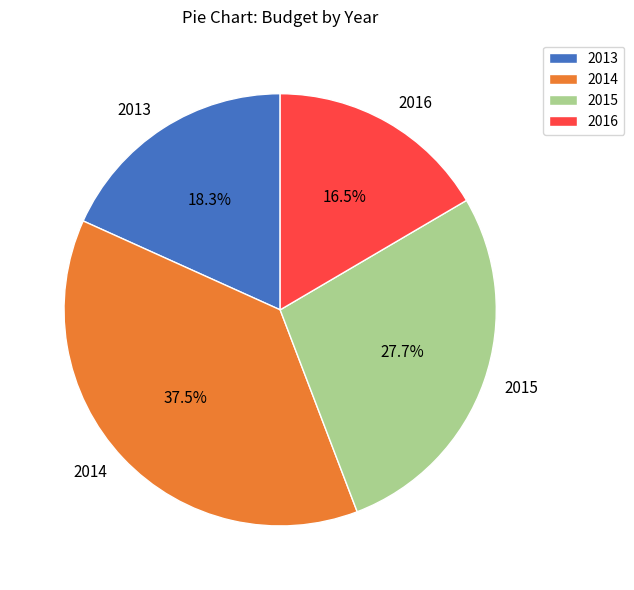

Which category has the biggest portion of the pie?

2014